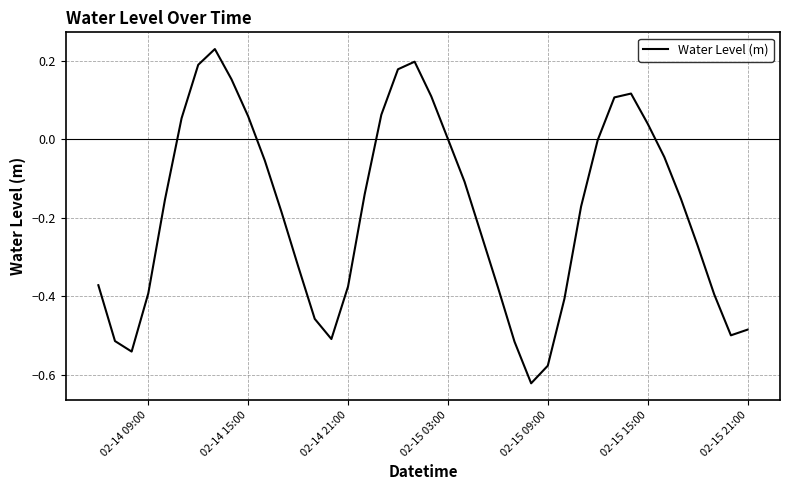

What is the difference between the maximum and minimum values?

0.9